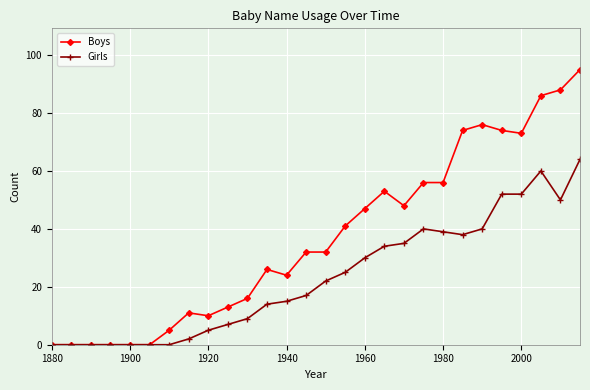

True or false: Boys has more than 2 points higher than both neighbors.

True